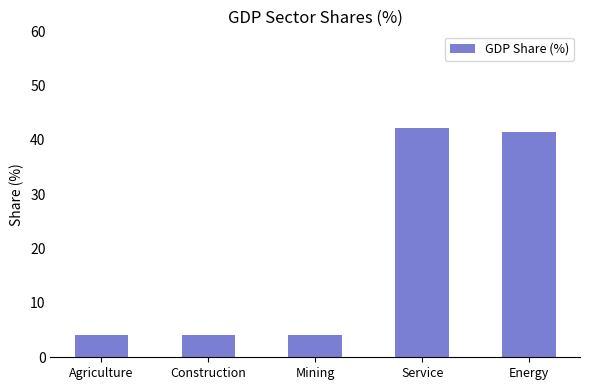

What is the minimum value shown in the chart?

4.1